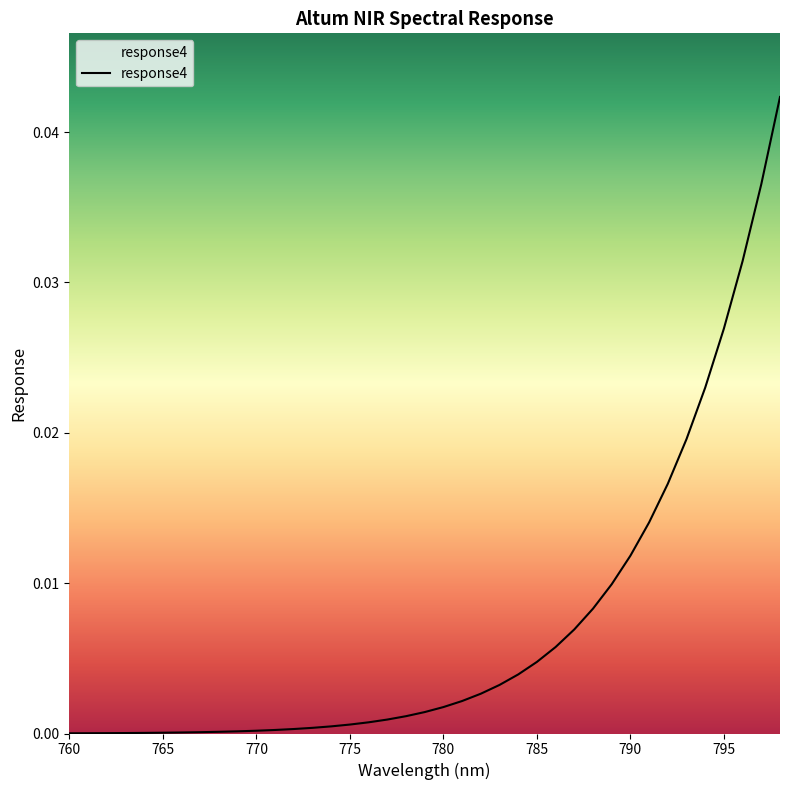

Does the chart display data point markers on the line(s)?

No